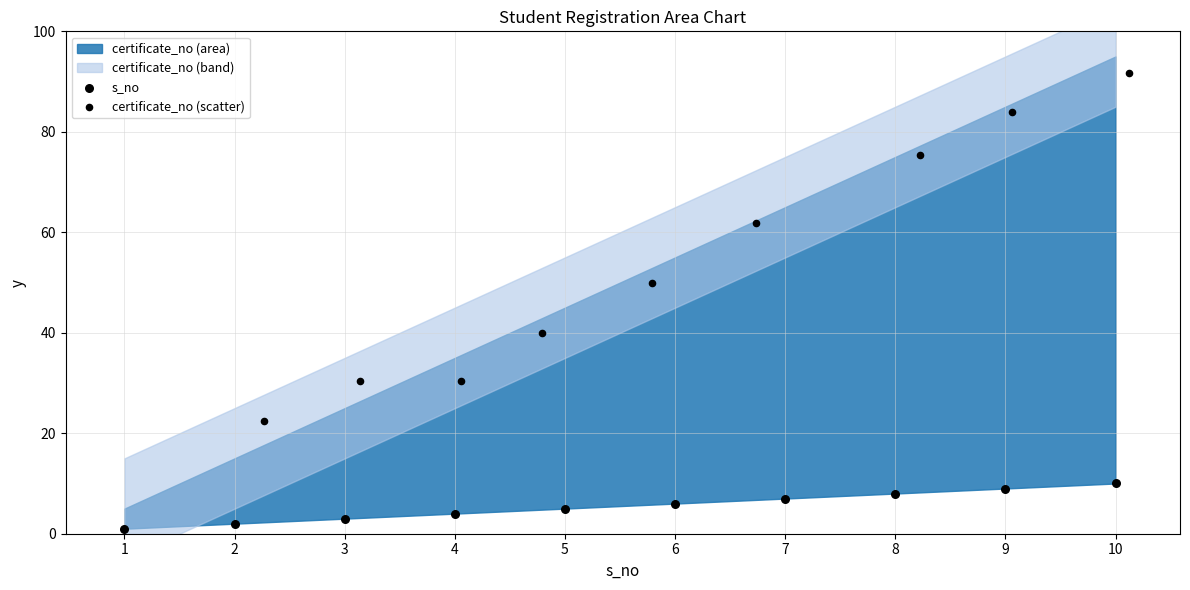

Which series has the largest Y range (max minus min)?

certificate_no (scatter)